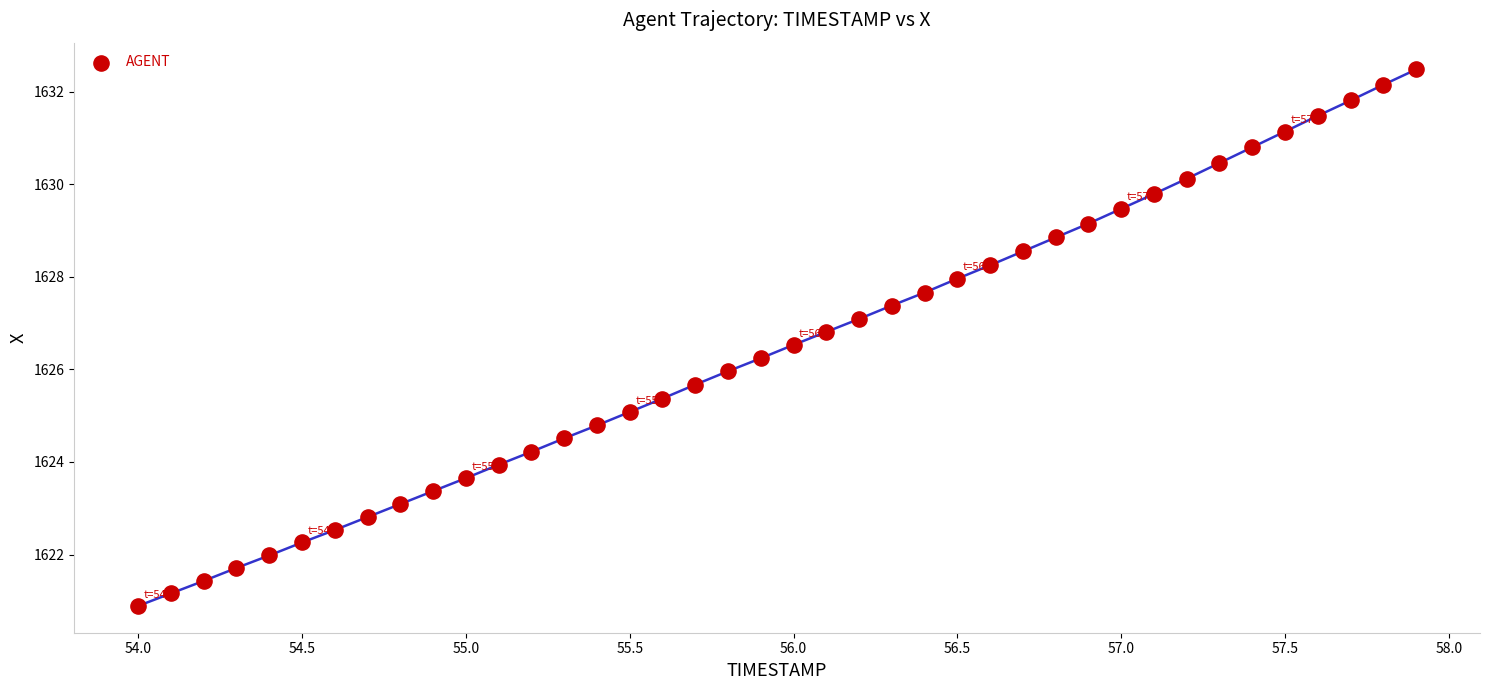

What is the range of X values (max minus min)?

3.9